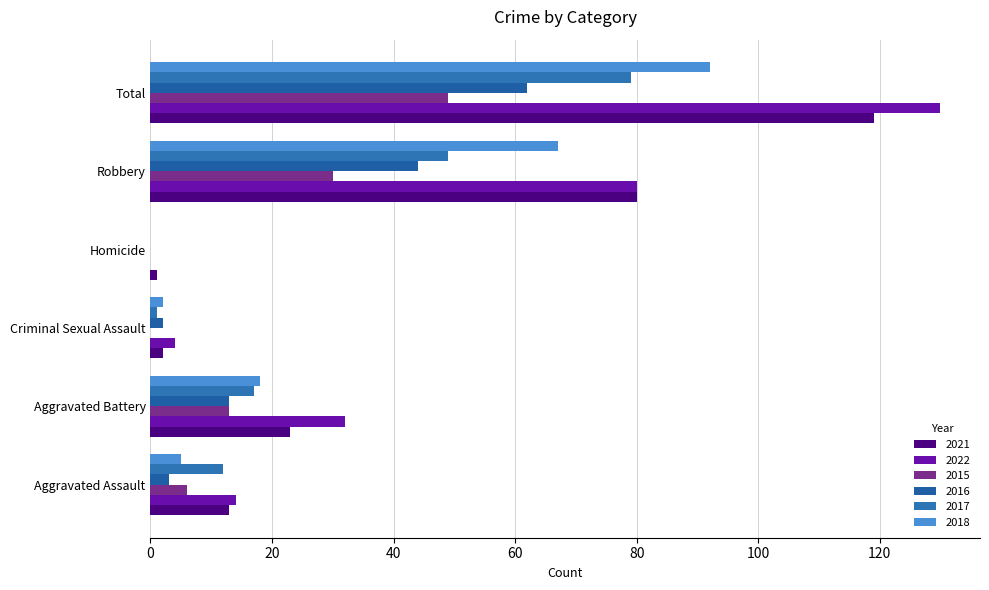

What is the greatest value displayed?

130